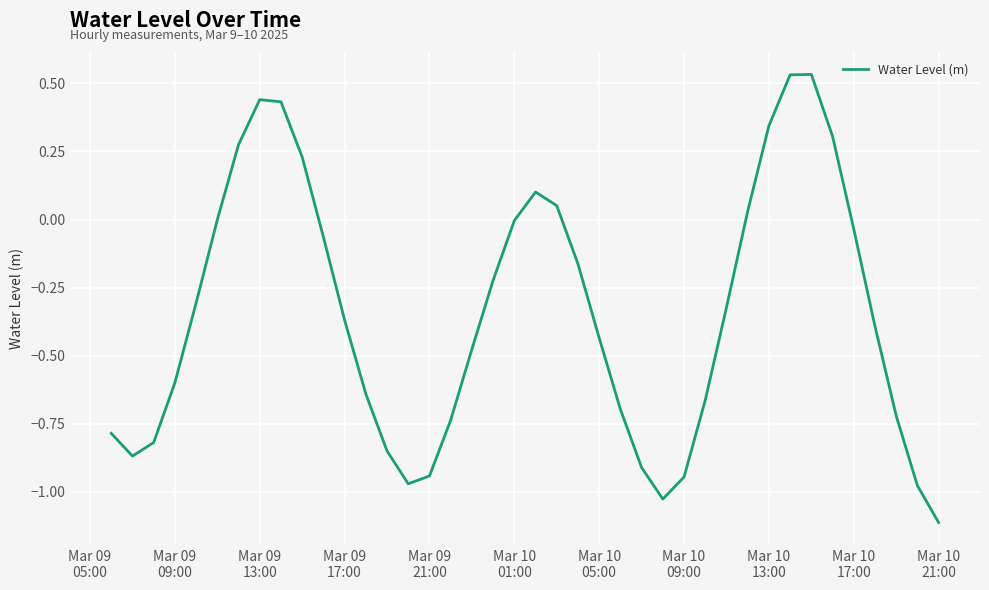

What is the minimum value shown in the chart?

-1.1